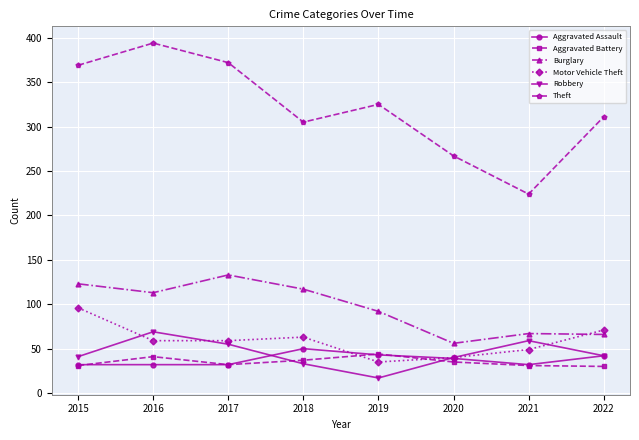

Which series has the widest spread of values?

Theft